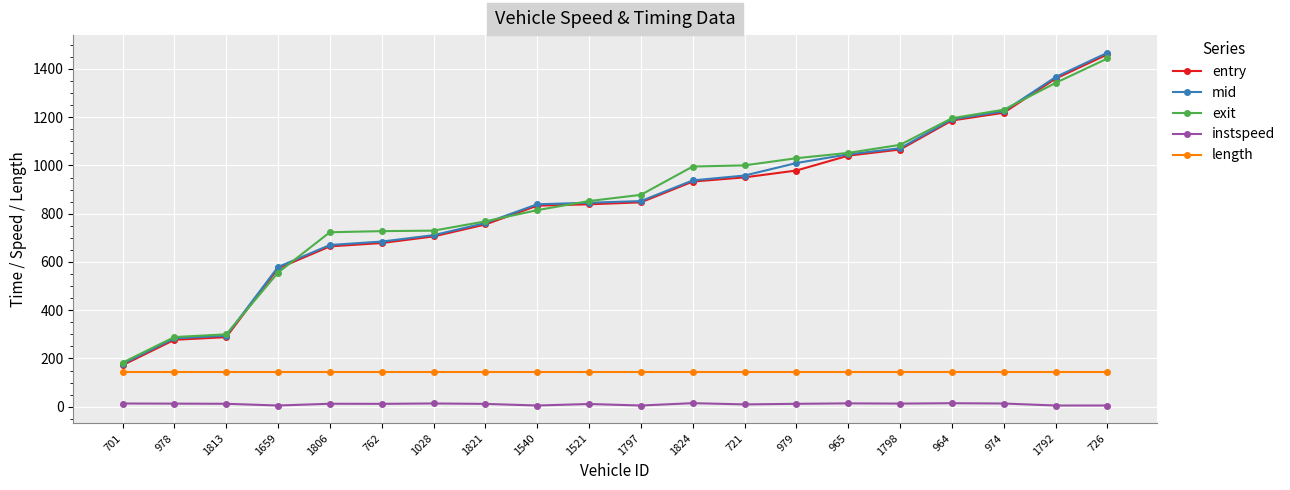

What is the difference between the maximum and minimum values in the exit series?

1260.7